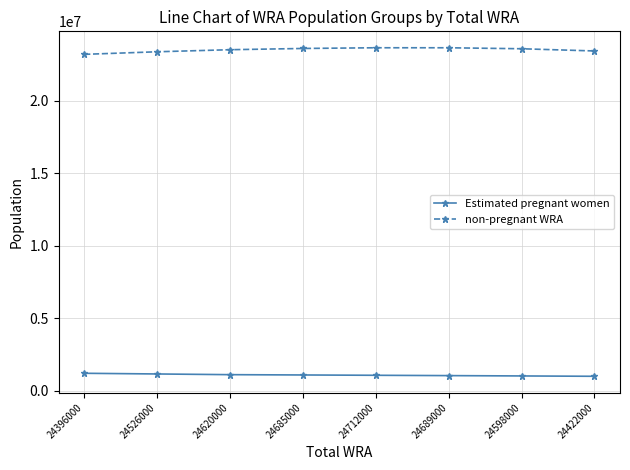

Is it true that Estimated pregnant women equals 1171113.3 at 24526000?

True